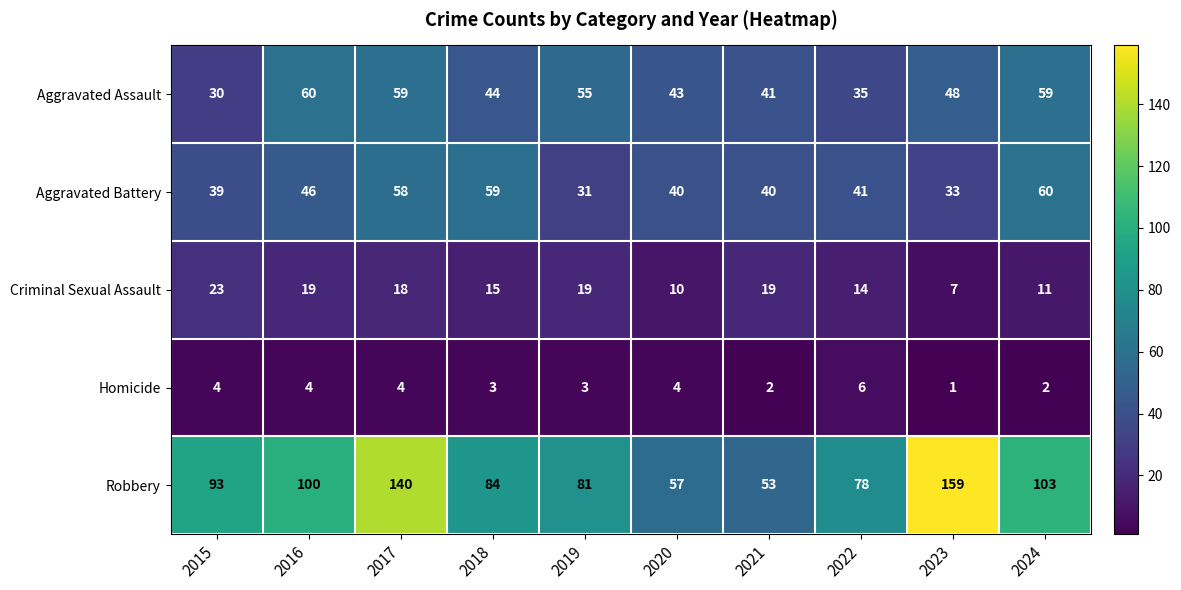

Between 2020 and 2022, which series saw the biggest shift?

Robbery